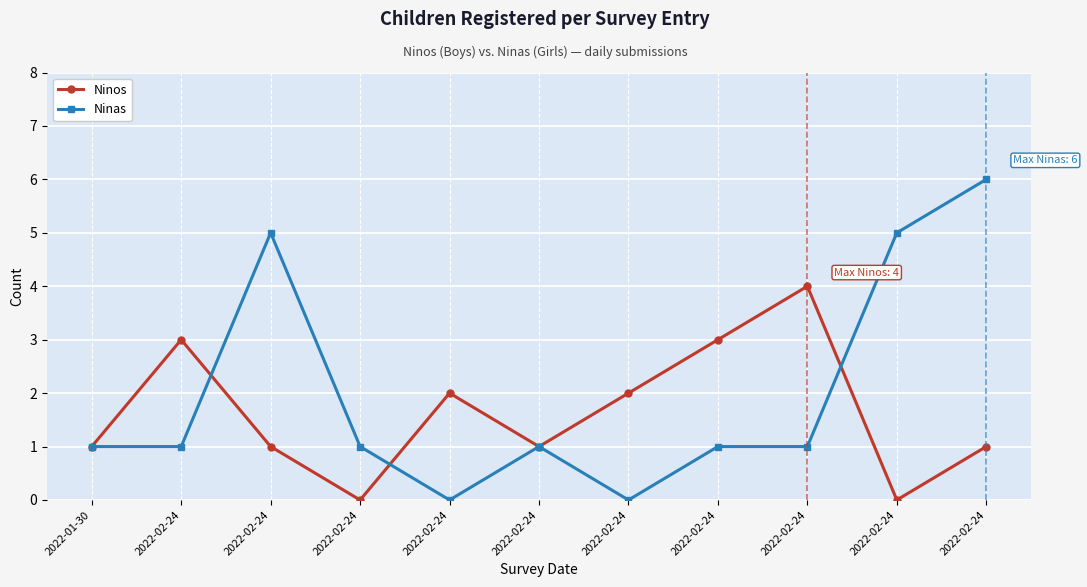

Reading left to right, what are all the values shown in this chart?

Ninos: 2022-01-30=1	2022-02-24=3	2022-02-24=1	2022-02-24=0	2022-02-24=2	2022-02-24=1	2022-02-24=2	2022-02-24=3	2022-02-24=4	2022-02-24=0	2022-02-24=1
Ninas: 2022-01-30=1	2022-02-24=1	2022-02-24=5	2022-02-24=1	2022-02-24=0	2022-02-24=1	2022-02-24=0	2022-02-24=1	2022-02-24=1	2022-02-24=5	2022-02-24=6